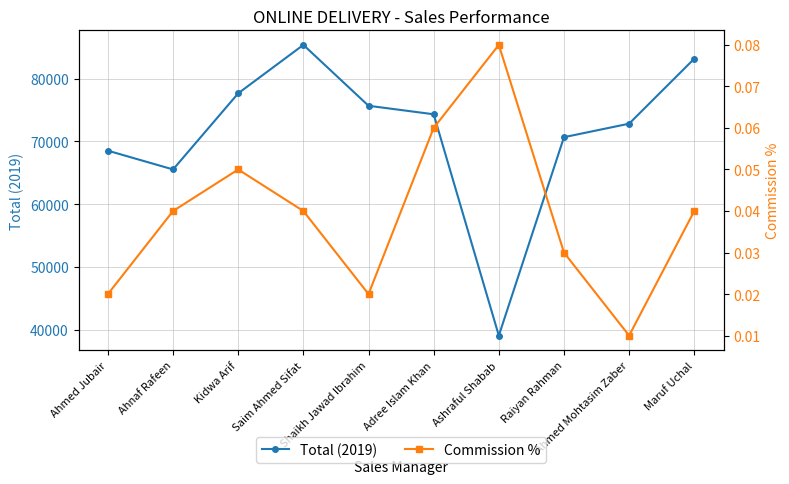

In Commission %, how many points are higher than both neighbors (excluding endpoints)?

2